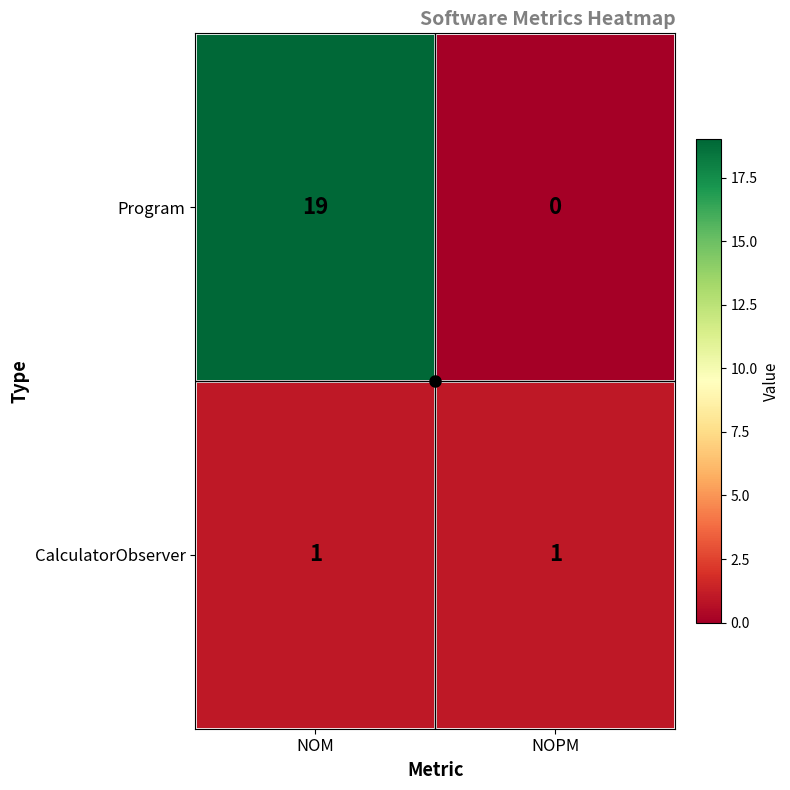

How many distinct data groups are displayed?

2